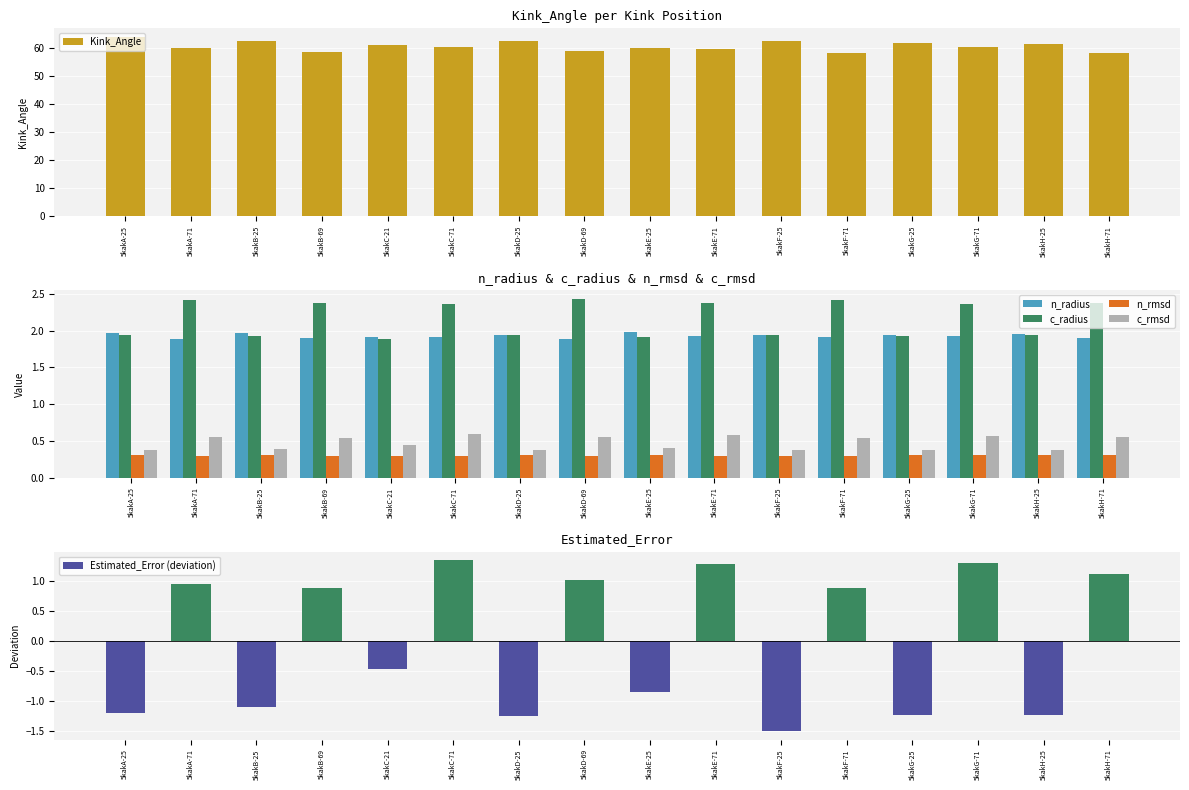

List the labels in order of Estimated_Error (deviation) value, largest first.

5kakC-71, 5kakG-71, 5kakE-71, 5kakH-71, 5kakD-69, 5kakA-71, 5kakB-69, 5kakF-71, 5kakC-21, 5kakE-25, 5kakB-25, 5kakA-25, 5kakH-25, 5kakG-25, 5kakD-25, 5kakF-25